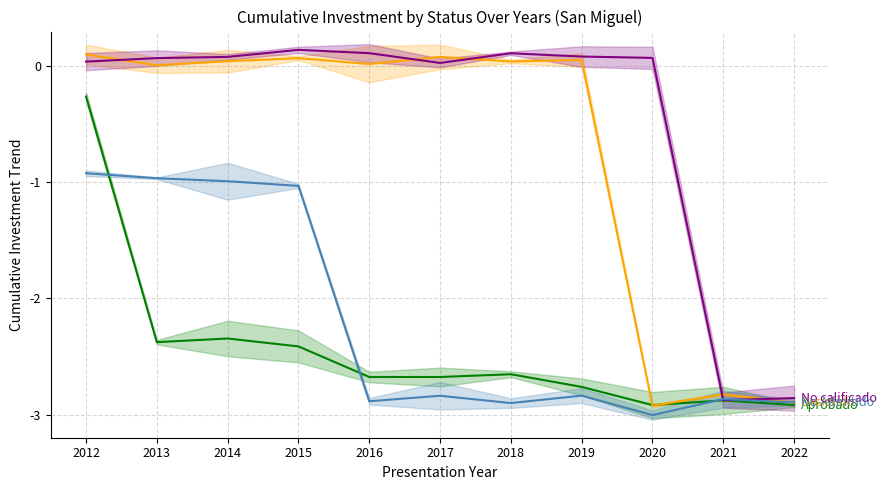

Which series has the largest total across all categories?

No calificado